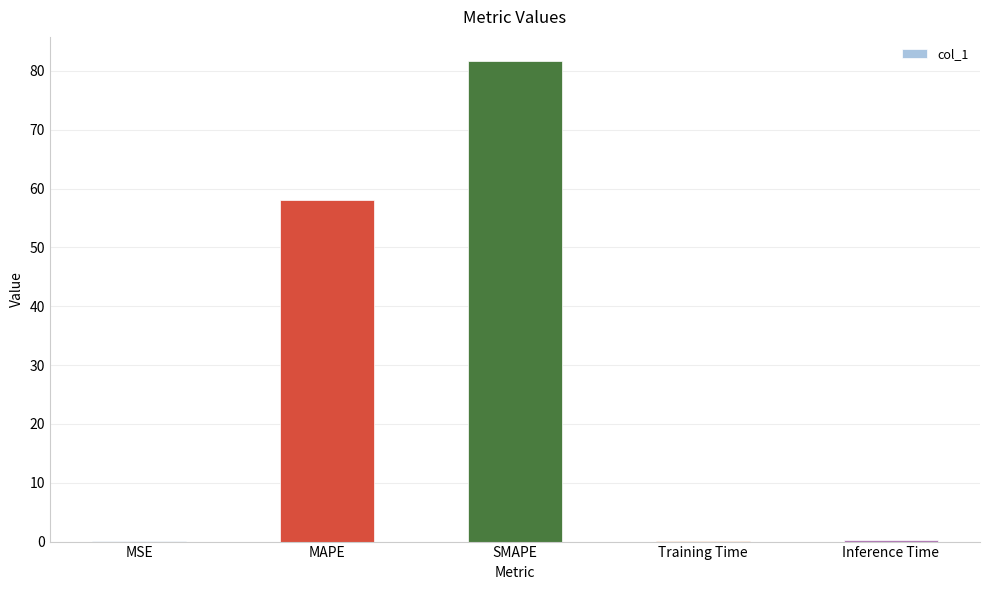

Approximately how many times larger is the value at SMAPE compared to MAPE?

1.4